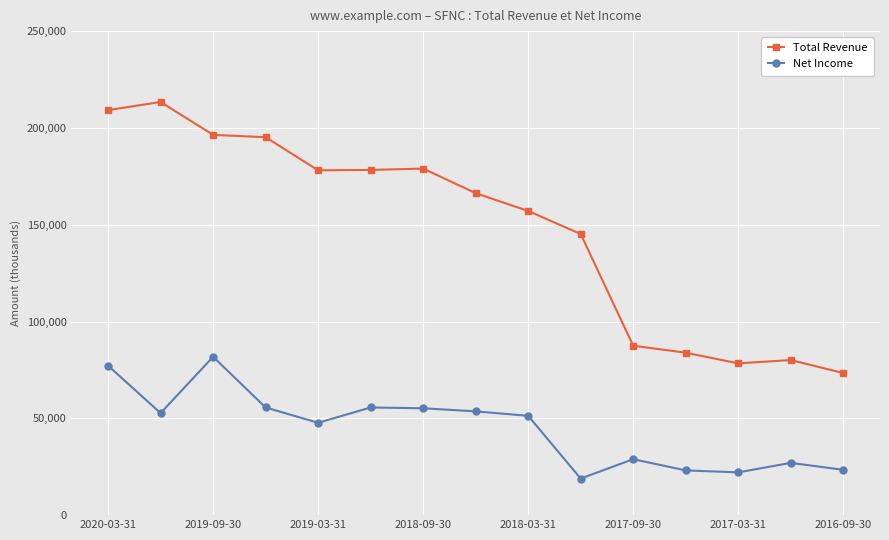

Which series has the largest total across all categories?

Total Revenue